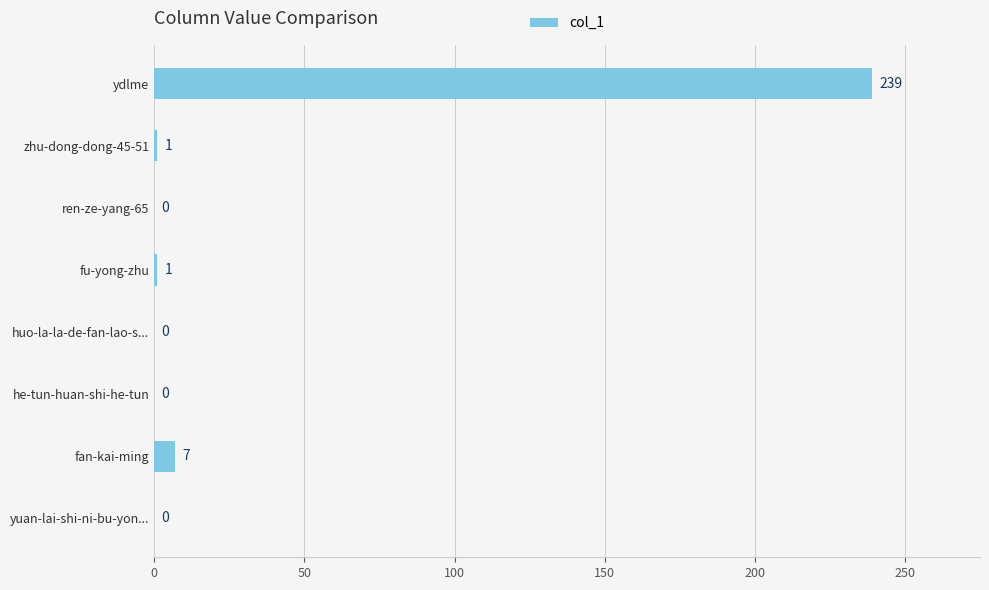

Count the number of data series in this chart.

1